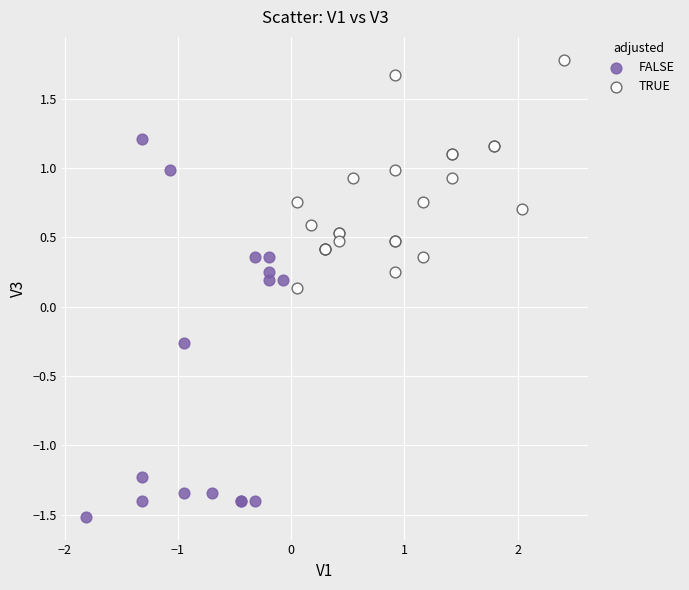

Which series has the largest Y range (max minus min)?

FALSE